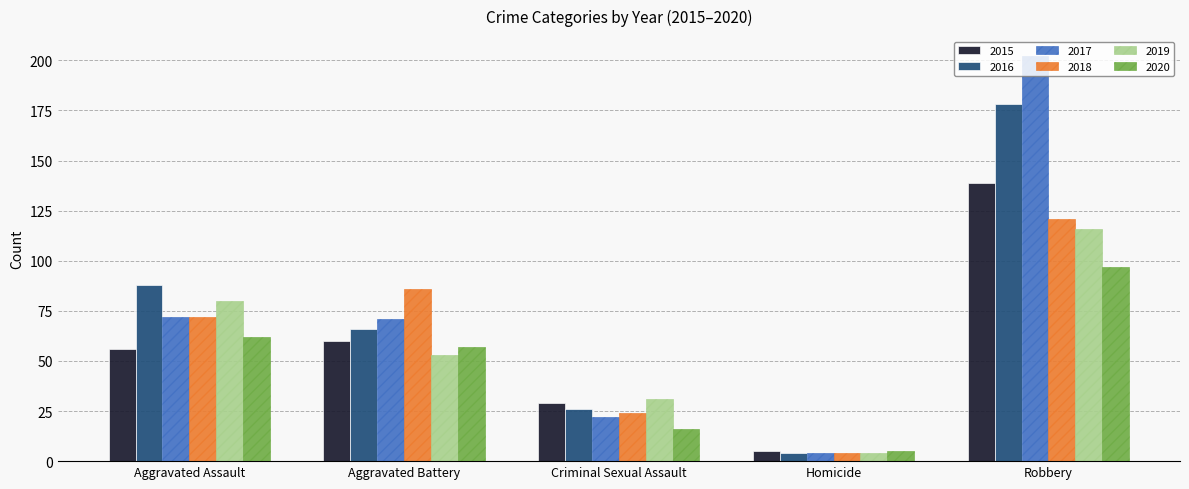

What is the label of the 4th bar from the right?

Aggravated Battery